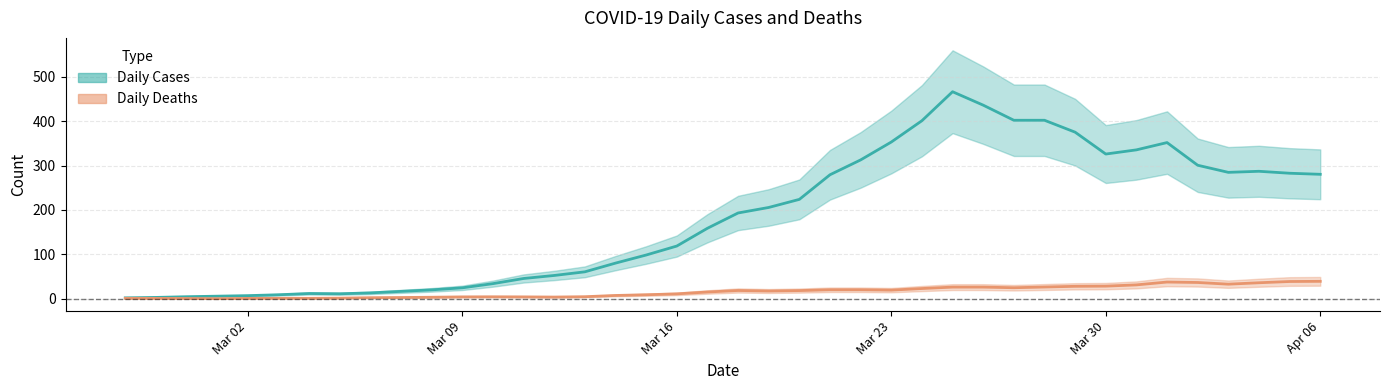

Does the chart have visible grid lines?

Yes